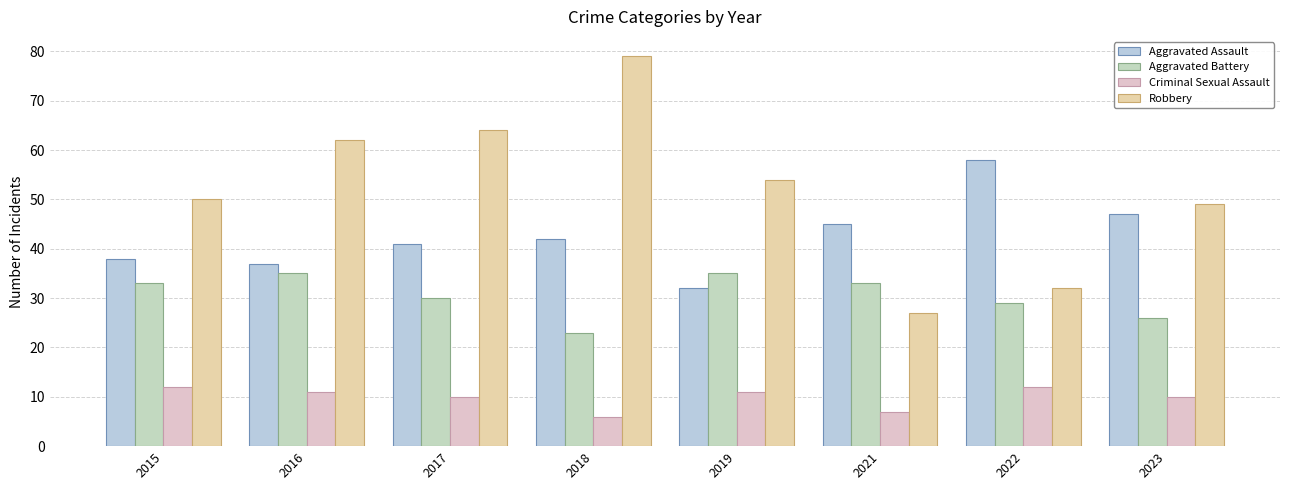

What are all the series names shown in the legend?

Aggravated Assault, Aggravated Battery, Criminal Sexual Assault, Robbery